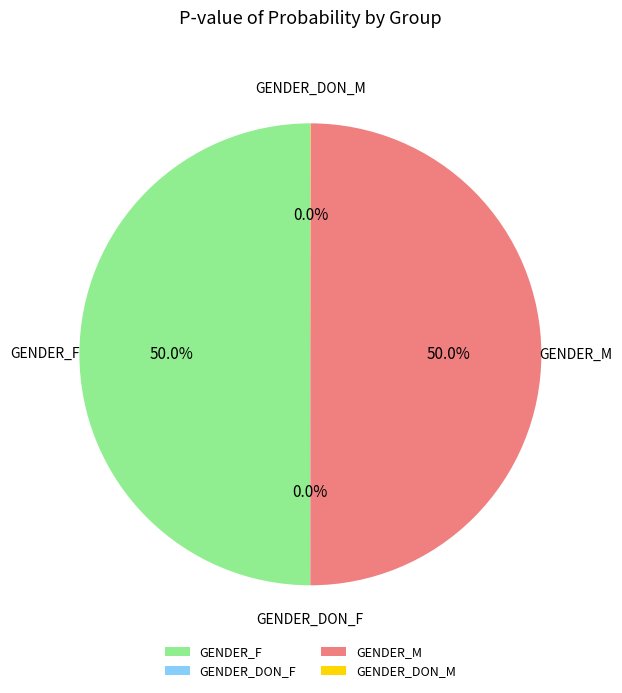

What percentage is NOT represented by GENDER_F?

50.0%